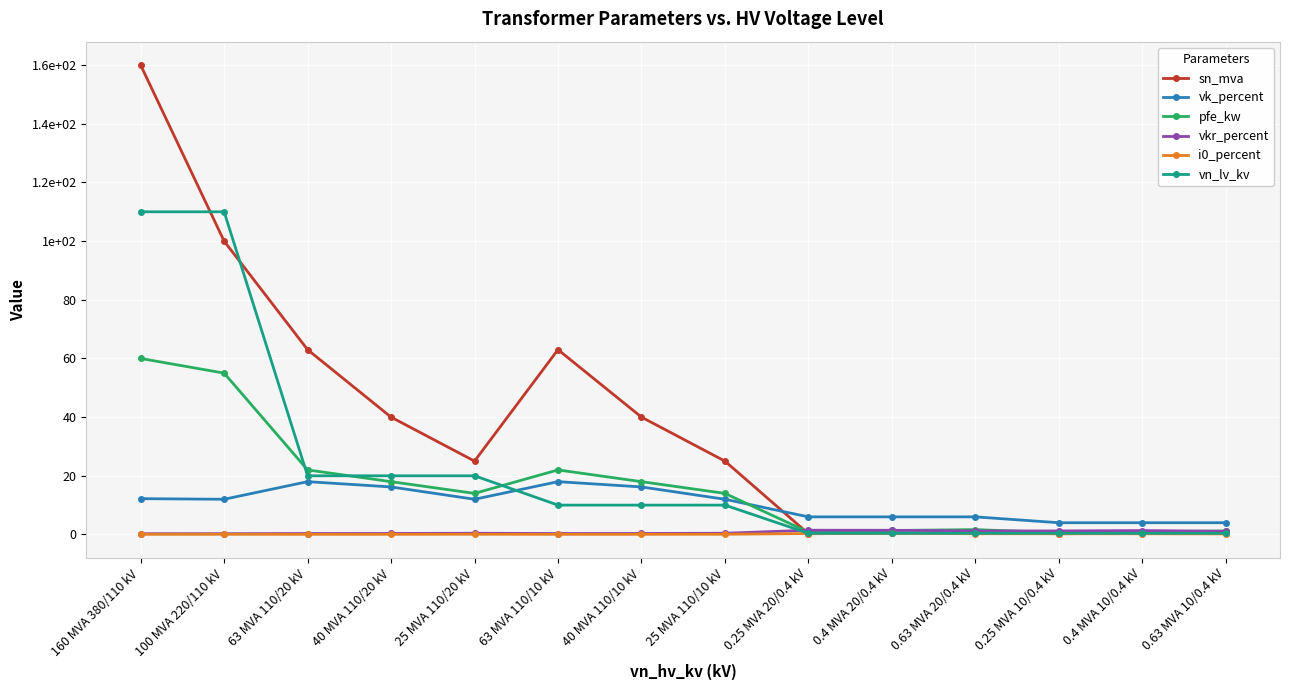

At how many categories does at least one series exceed 4?

11